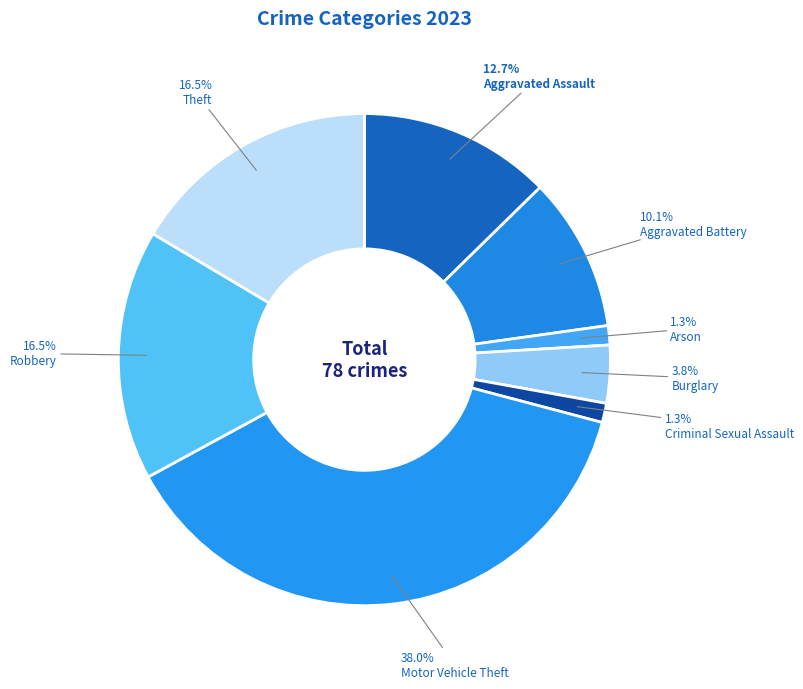

Which slice is the largest?

Motor Vehicle Theft